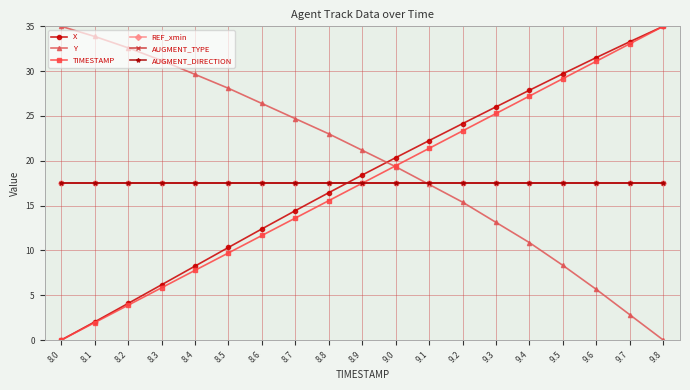

What are all the series names shown in the legend?

X, Y, TIMESTAMP, REF_xmin, AUGMENT_TYPE, AUGMENT_DIRECTION